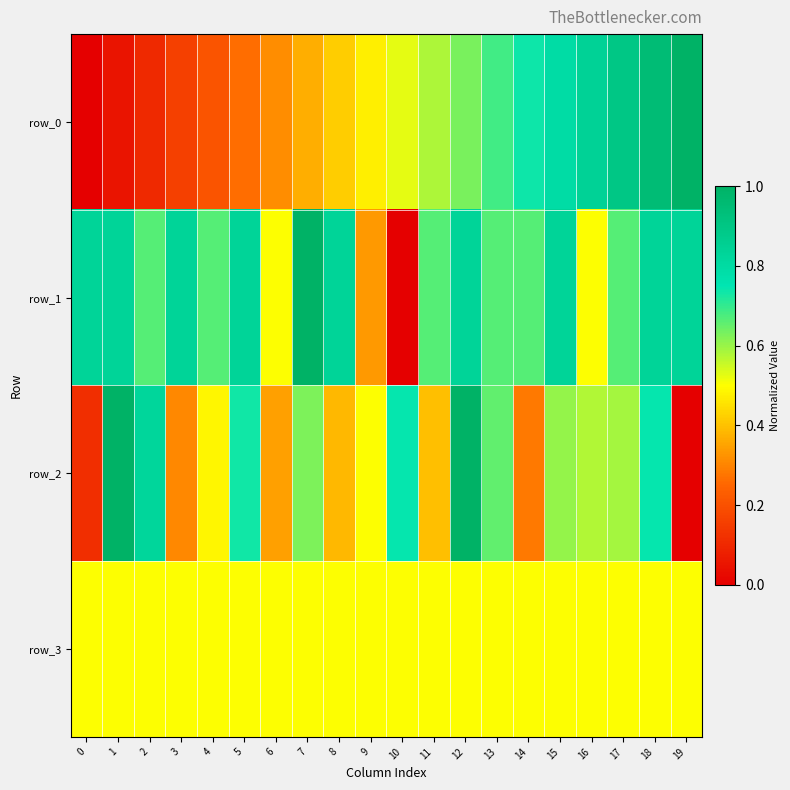

At how many categories does at least one series exceed 0?

20